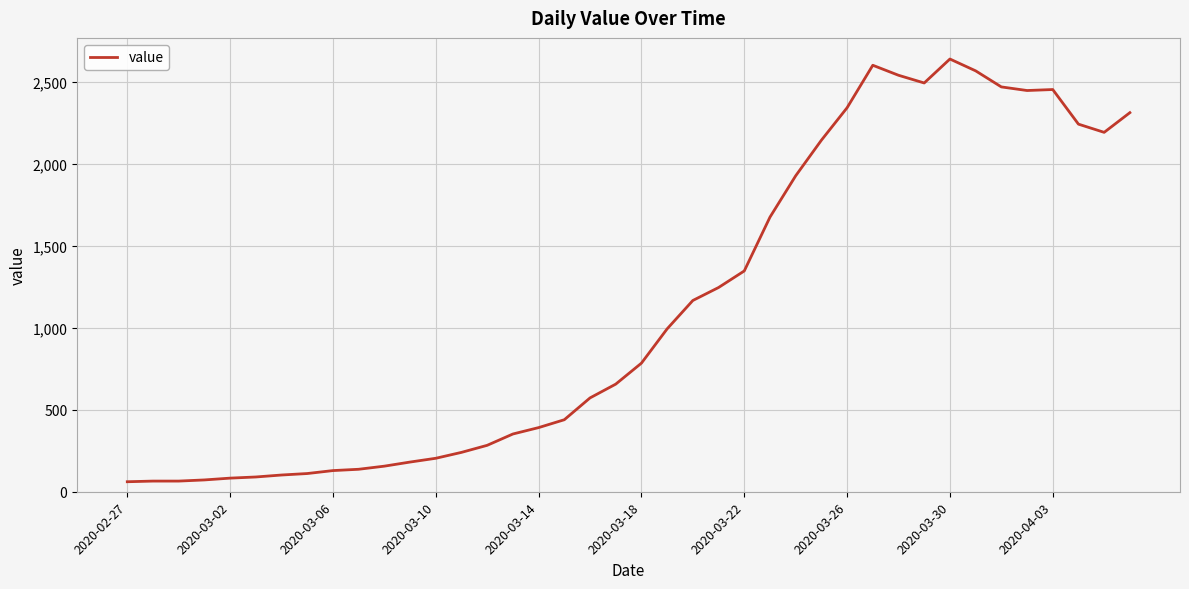

How many lines are shown in the chart?

1